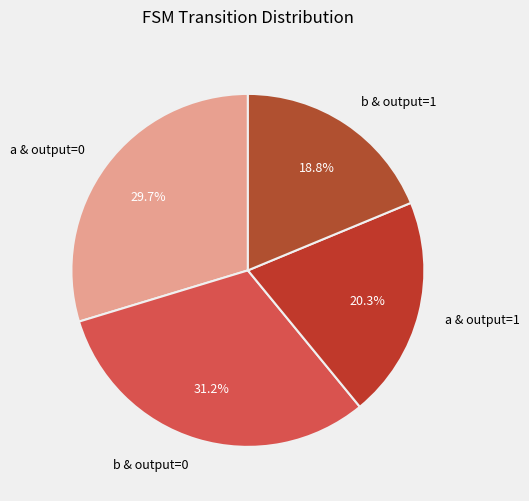

Is there any slice that represents more than half of the pie?

No